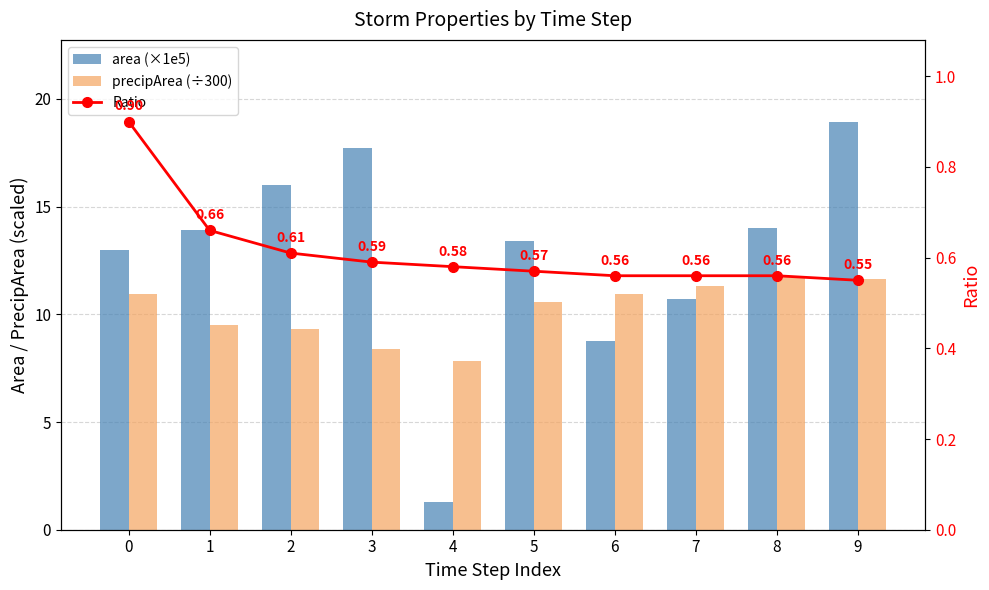

Reading left to right, transcribe all the data shown in this chart.

area (×1e5): 13.0	13.9	16.0	17.7	1.3	13.4	8.8	10.7	14.0	18.9
precipArea (÷300): 10.9	9.5	9.3	8.4	7.8	10.6	10.9	11.3	11.8	11.7
Ratio: 0.9	0.7	0.6	0.6	0.6	0.6	0.6	0.6	0.6	0.6